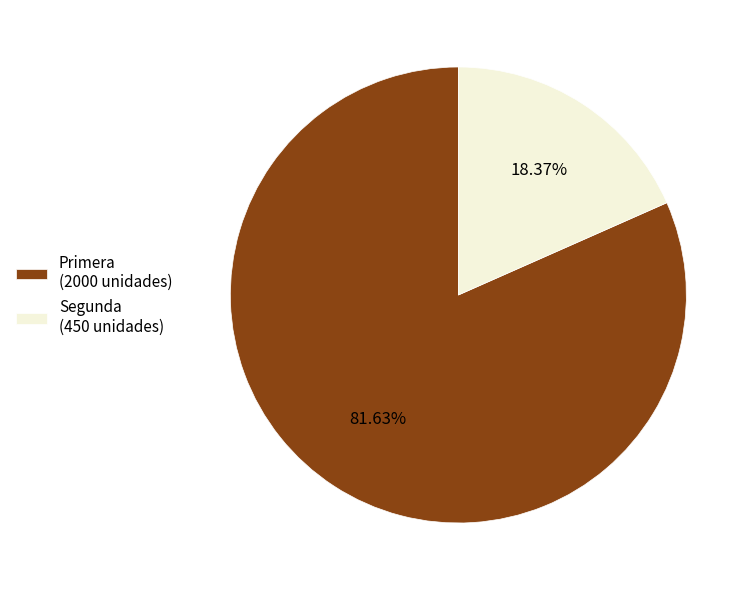

What percentage do Primera and Segunda together represent?

100.0%